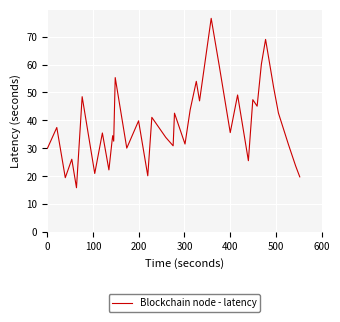

What is the minimum value shown in the chart?

15.9